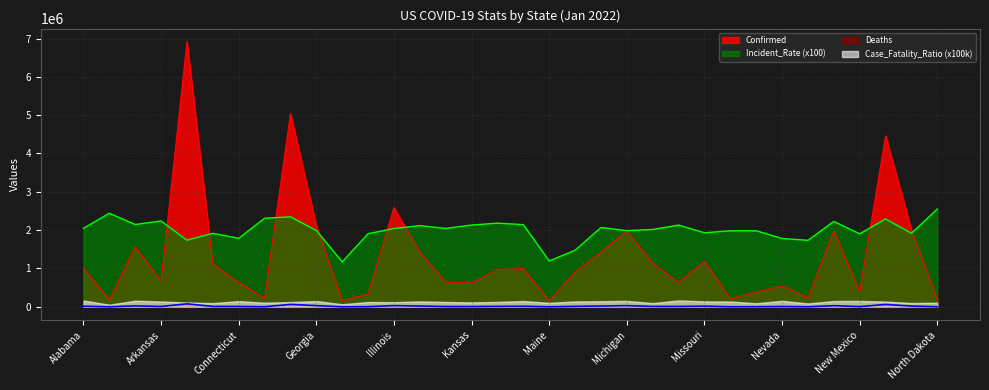

What is the total value across all series at Nebraska?

2372119.0